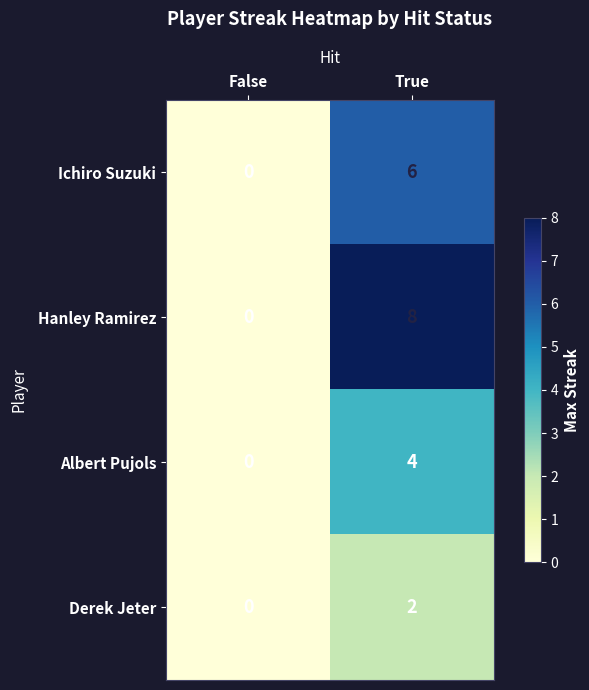

What value does the Albert Pujols series have at True?

4